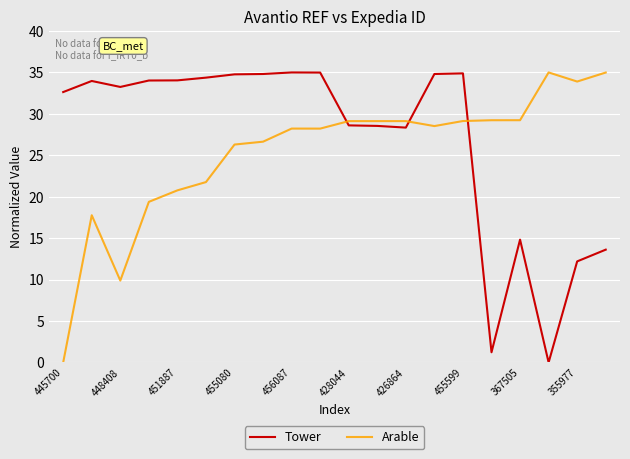

List the series in order of their overall mean, highest first.

Tower, Arable